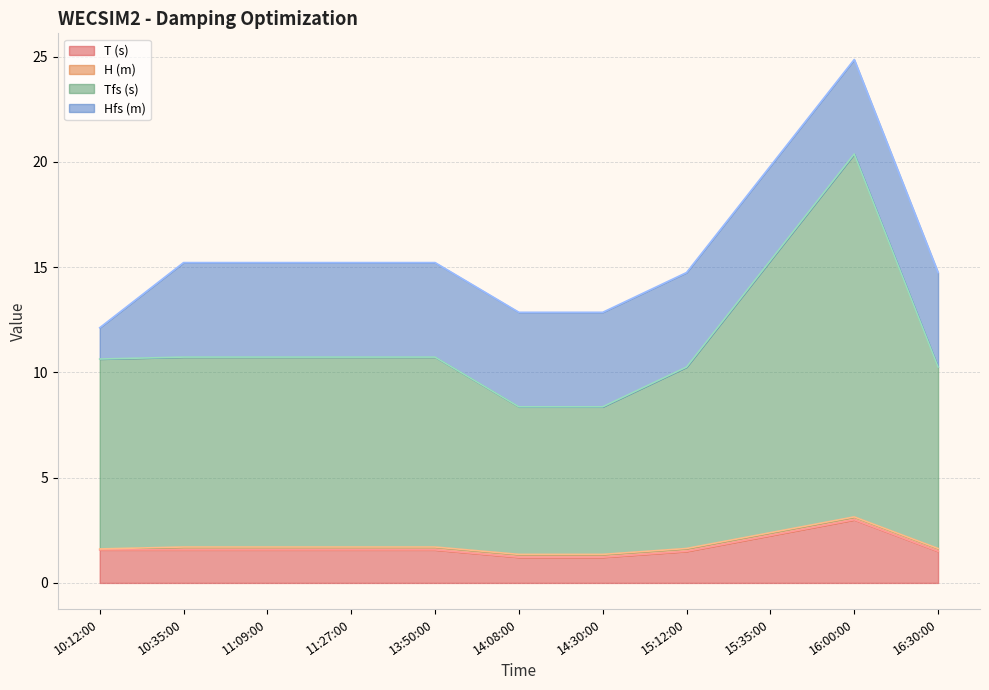

True or false: T (s) and Tfs (s) intersect in this chart.

False